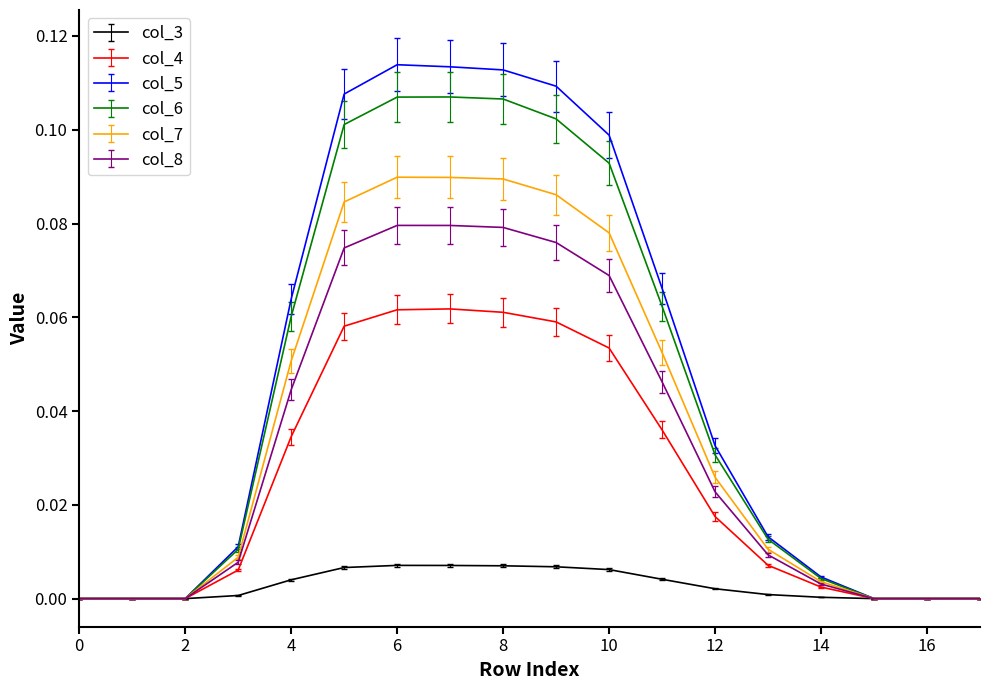

List the series in order of their peak value, lowest first.

col_3, col_4, col_8, col_7, col_6, col_5